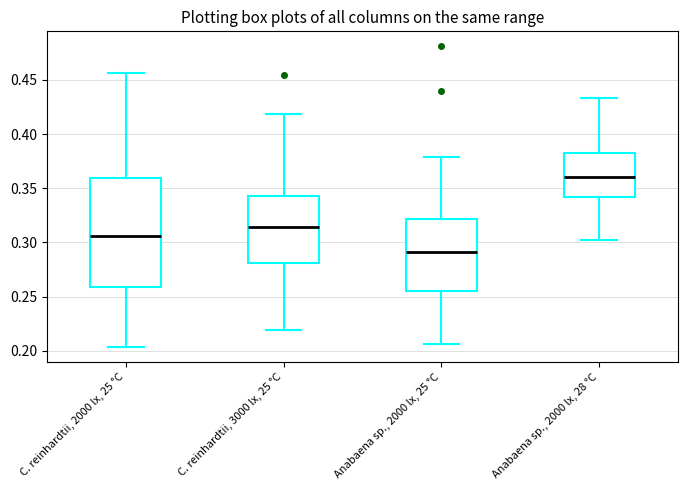

Reading left to right, transcribe this box plot: for each box, give where its median line is, the range the box spans, and where its two whiskers end, as read against the y-axis. The values are not printed on the chart, so give them approximately, as read against the axis.

C. reinhardtii, 2000 lx, 25 °C: median 0.305, box 0.260 to 0.360, whiskers 0.205 to 0.455
C. reinhardtii, 3000 lx, 25 °C: median 0.315, box 0.280 to 0.345, whiskers 0.220 to 0.420
Anabaena sp., 2000 lx, 25 °C: median 0.290, box 0.255 to 0.320, whiskers 0.205 to 0.380
Anabaena sp., 2000 lx, 28 °C: median 0.360, box 0.340 to 0.385, whiskers 0.305 to 0.435